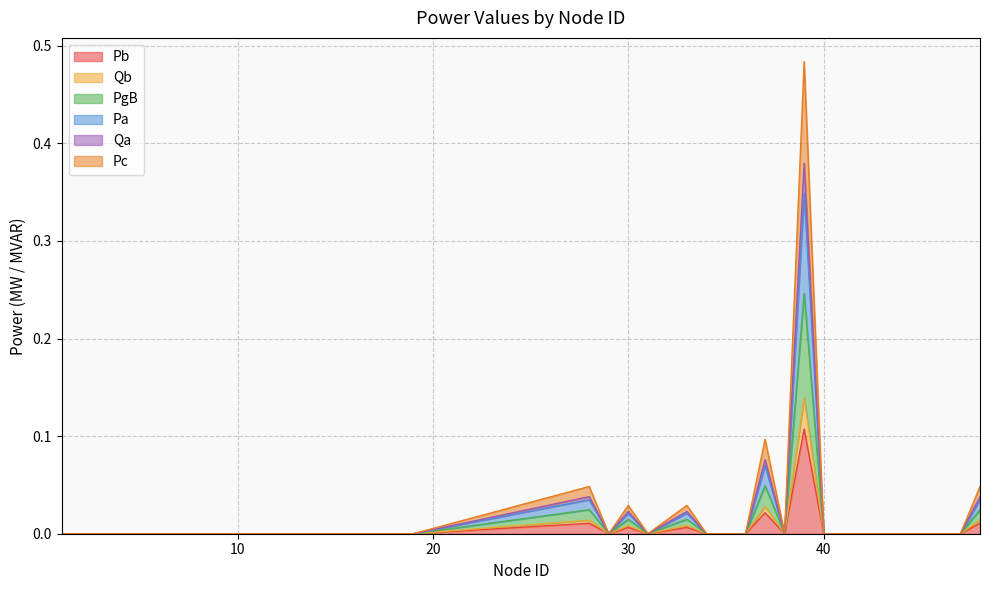

Does the chart have visible grid lines?

Yes